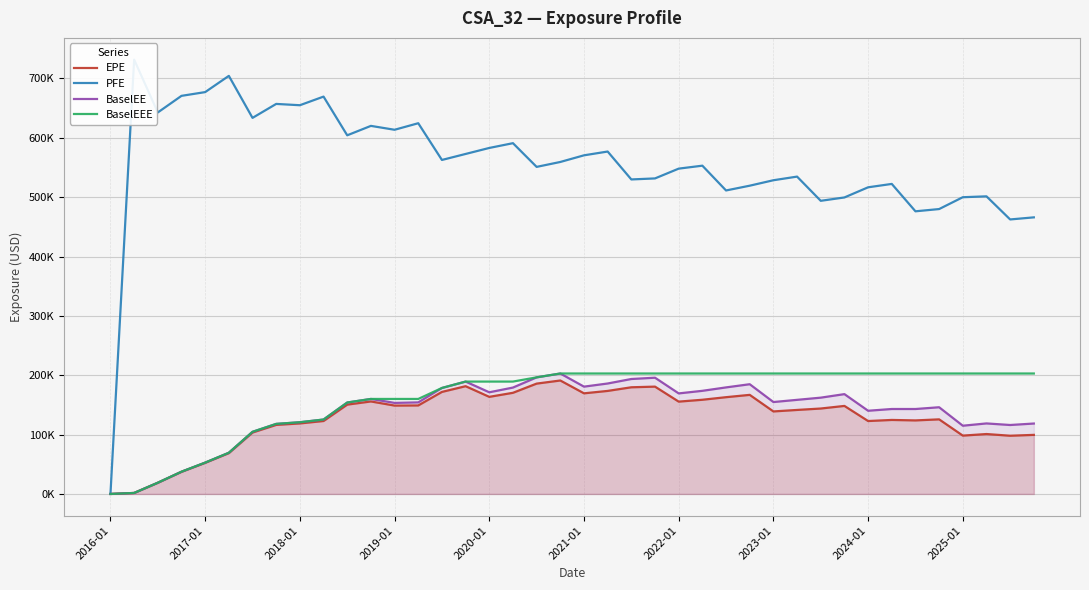

List the series in order of their peak value, highest first.

PFE, BaselEE, BaselEEE, EPE